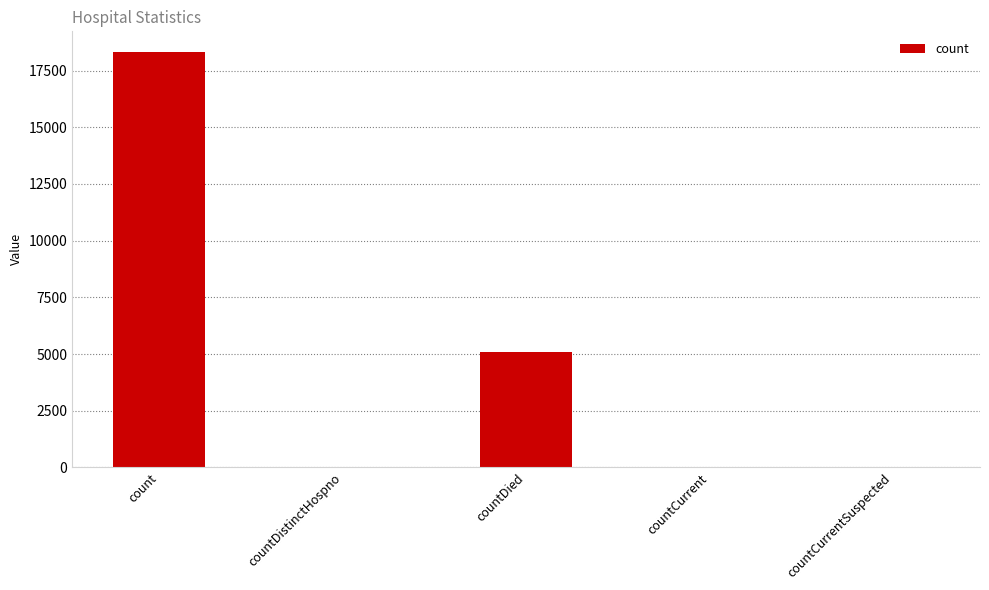

What is the maximum value shown in the chart?

18314